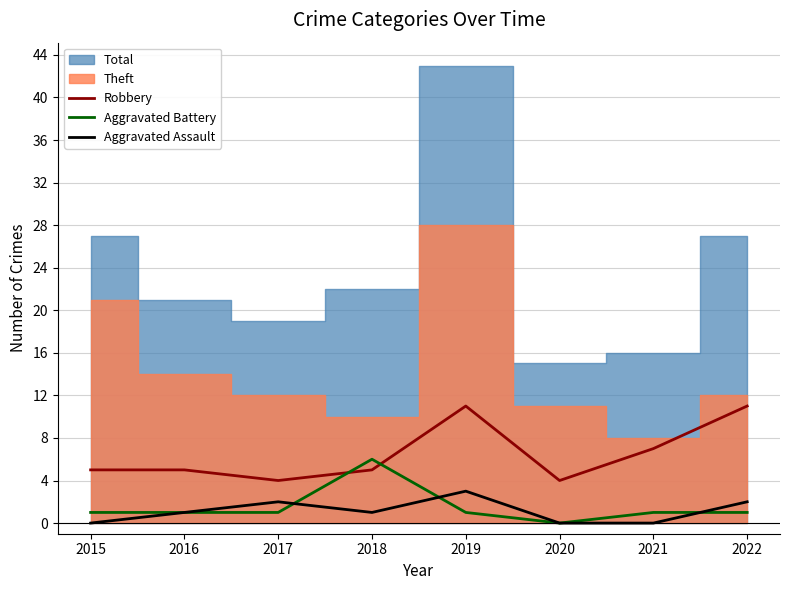

What is the difference between the second highest and second lowest values in the Aggravated Assault series?

2